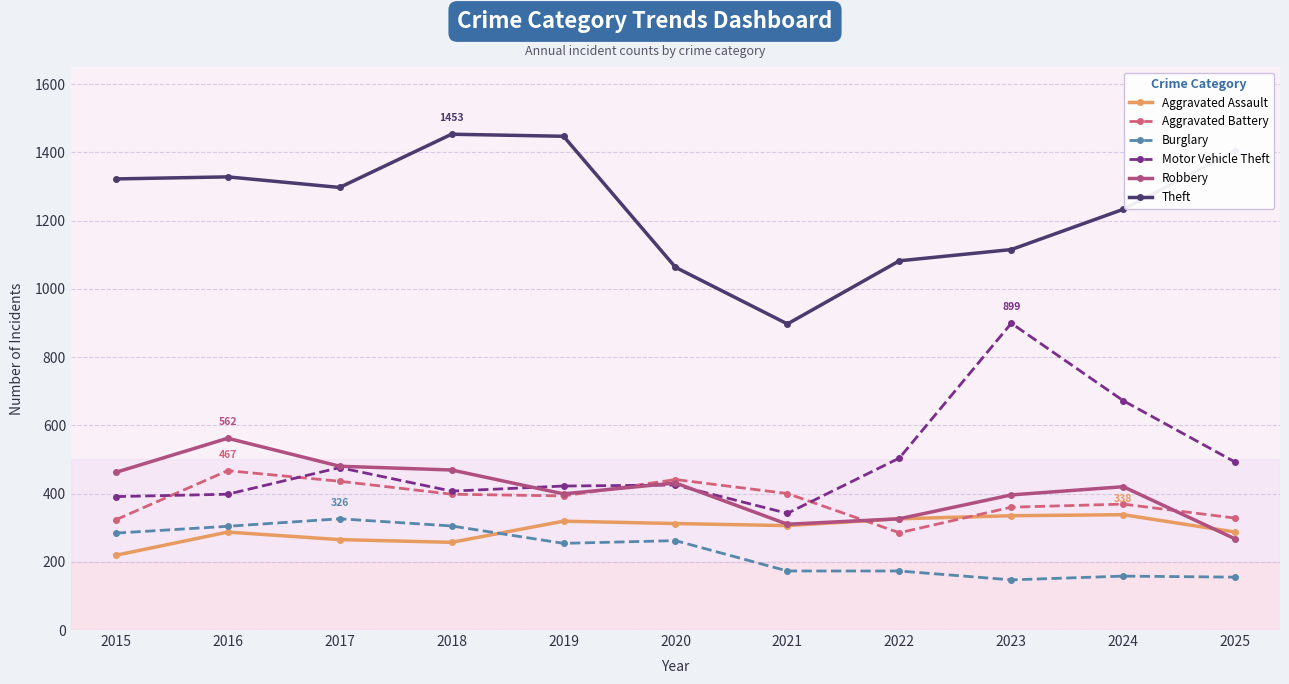

How many data points does each series have?

11